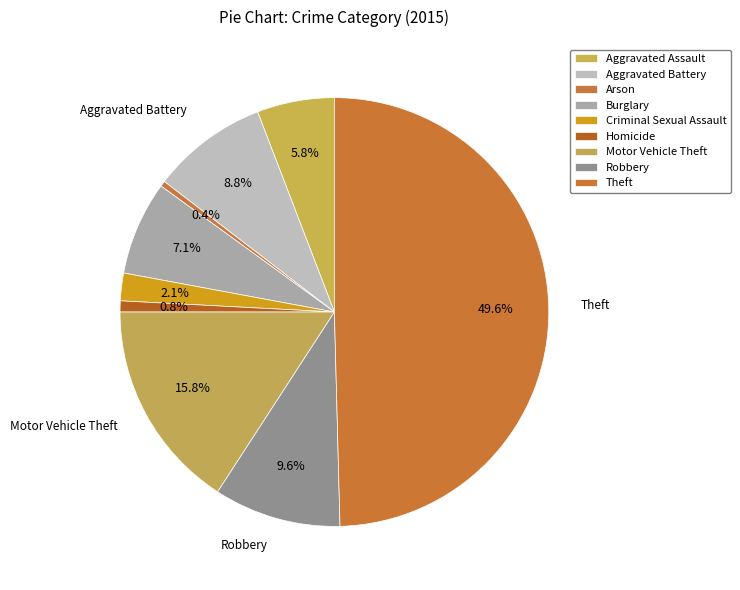

What percentage is the Aggravated Battery slice, to the nearest percent?

9%